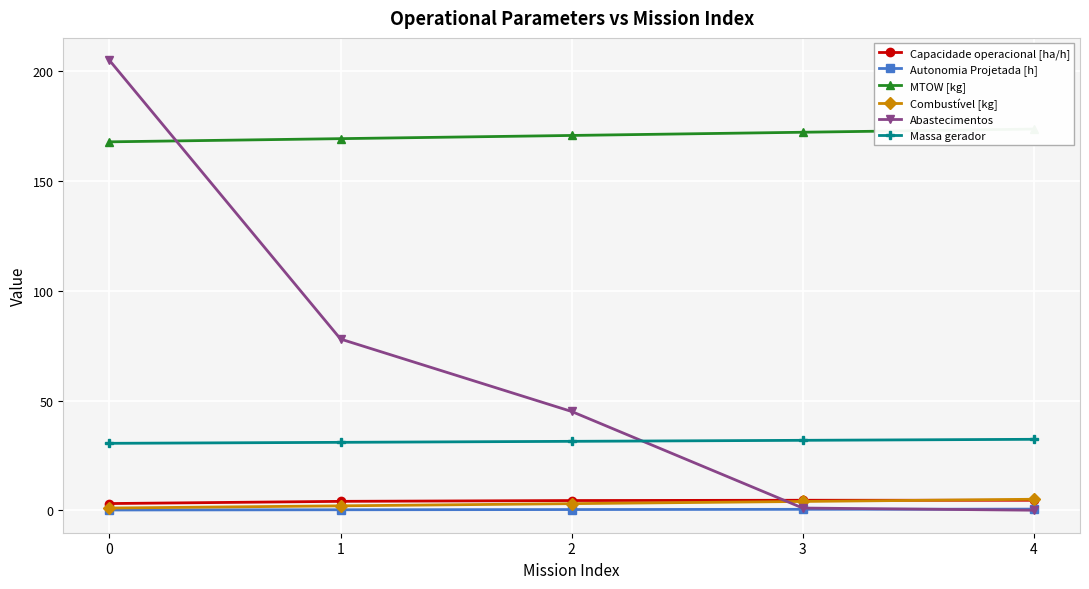

What is the sum of the Massa gerador values at 2 and 0?

61.9